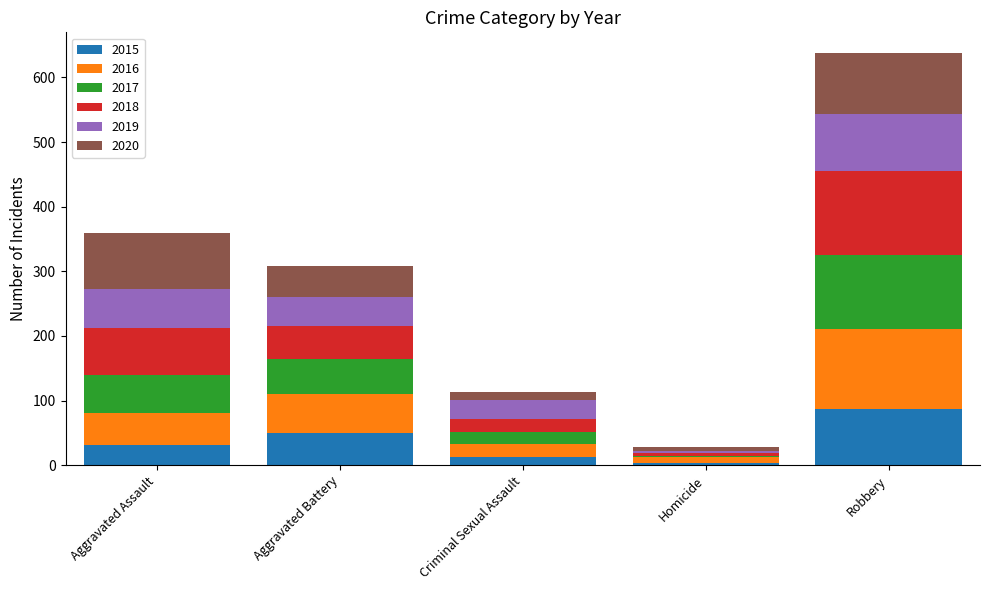

What is the maximum value for 2015?

87